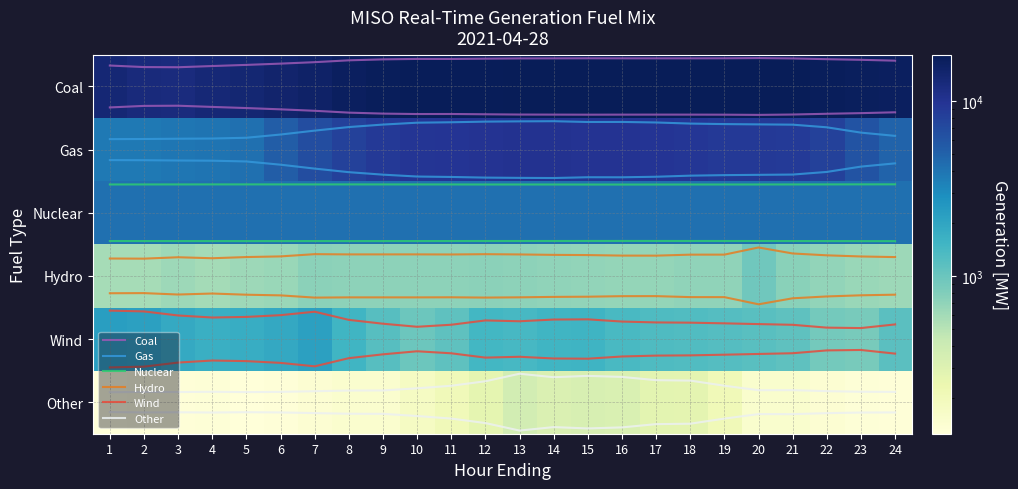

What is the greatest value displayed?

18362.1